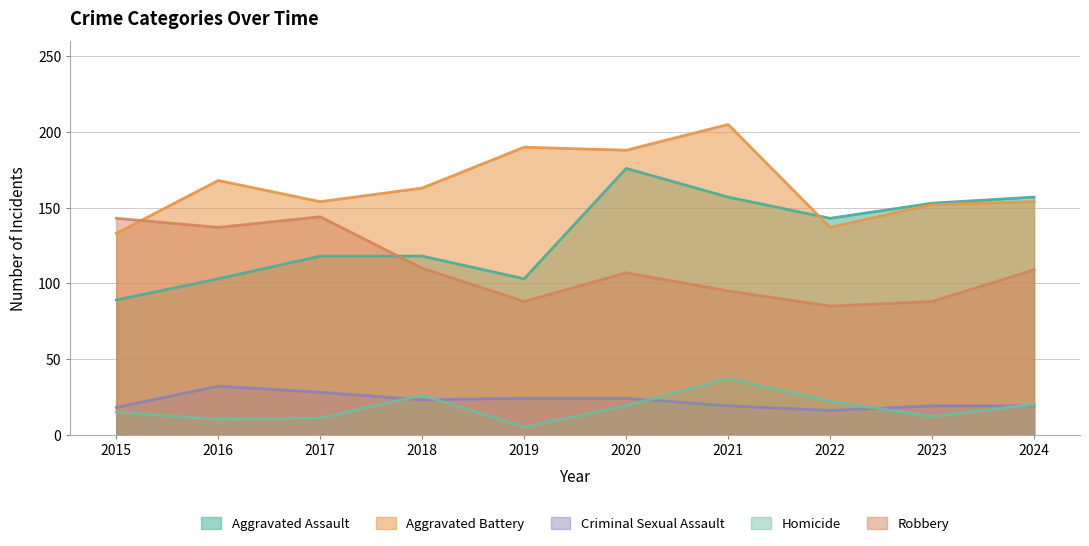

Reading left to right, list all the values displayed in this chart.

Aggravated Assault: 2015=89	2016=103	2017=118	2018=118	2019=103	2020=176	2021=157	2022=143	2023=153	2024=157
Aggravated Battery: 2015=133	2016=168	2017=154	2018=163	2019=190	2020=188	2021=205	2022=137	2023=152	2024=154
Criminal Sexual Assault: 2015=18	2016=32	2017=28	2018=23	2019=24	2020=24	2021=19	2022=16	2023=19	2024=19
Homicide: 2015=15	2016=10	2017=11	2018=26	2019=5	2020=19	2021=37	2022=22	2023=12	2024=20
Robbery: 2015=143	2016=137	2017=144	2018=110	2019=88	2020=107	2021=95	2022=85	2023=88	2024=109